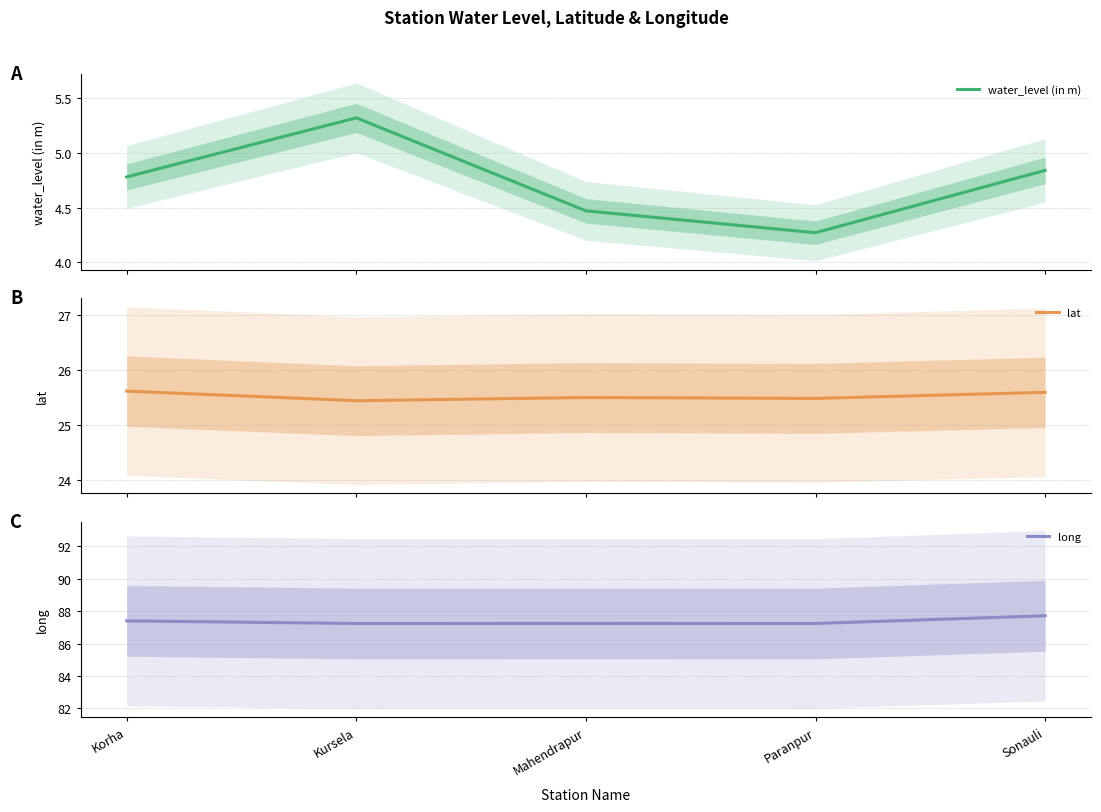

At which category does long reach its first local valley?

Kursela